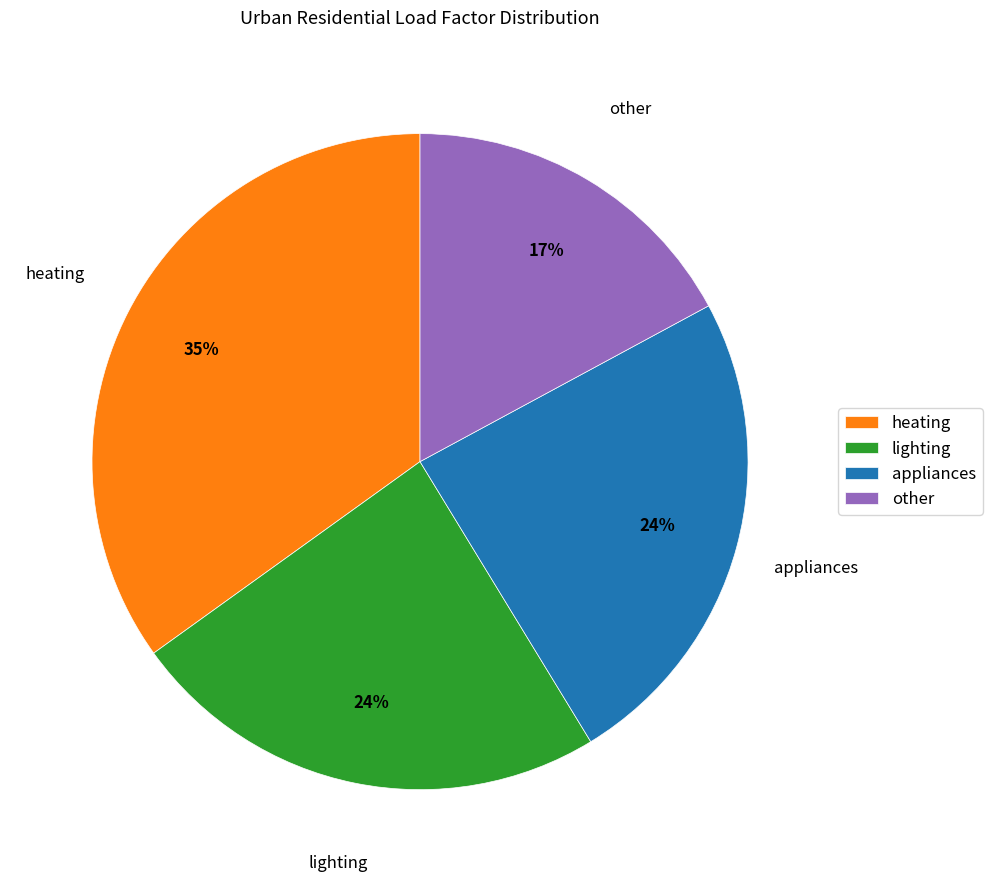

Count the number of slices in the pie.

4